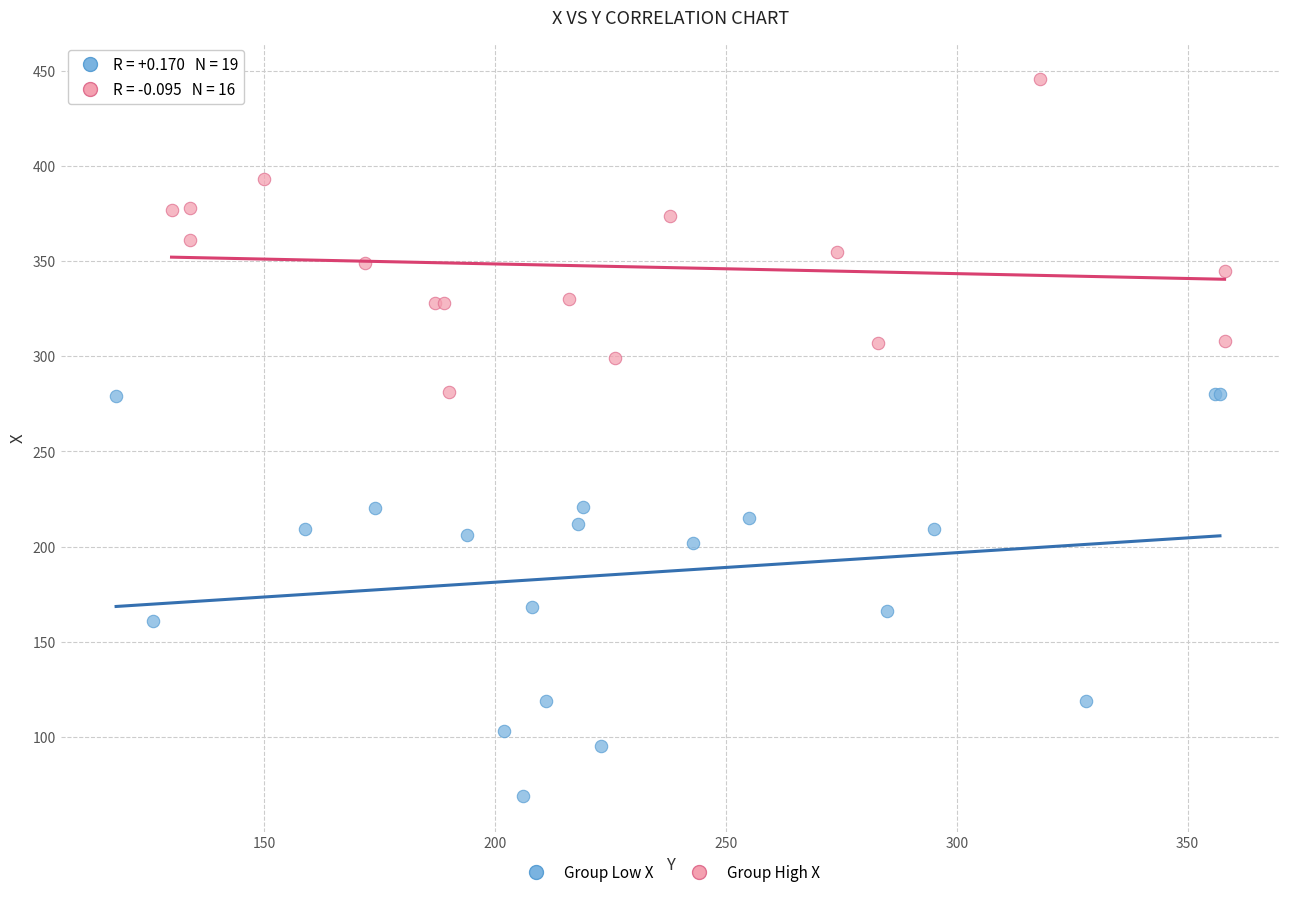

Which series contains the highest Y value?

Group High X